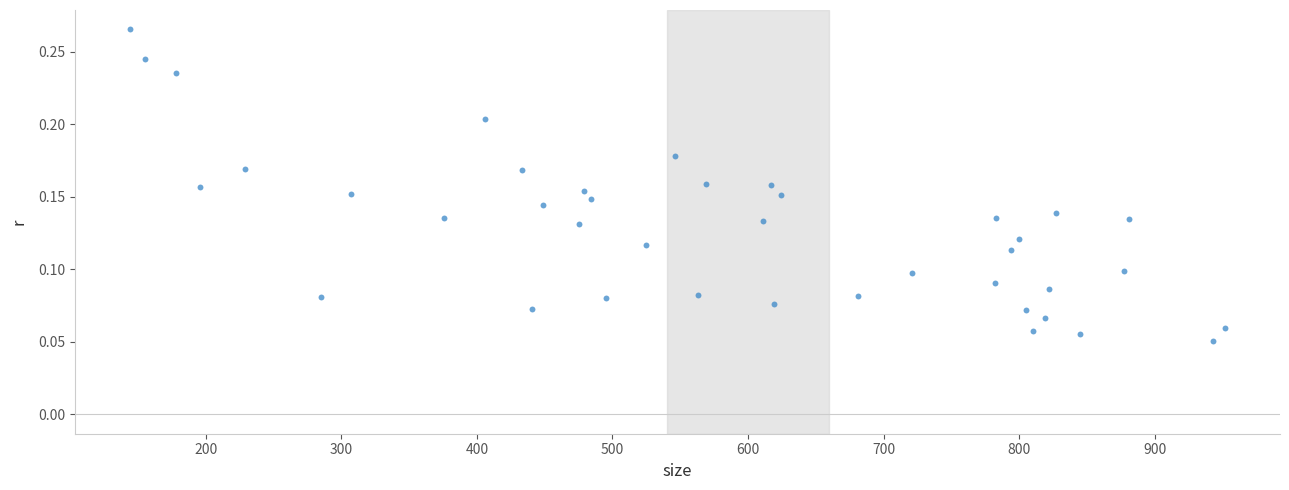

What is the range of X values (max minus min)?

808.0